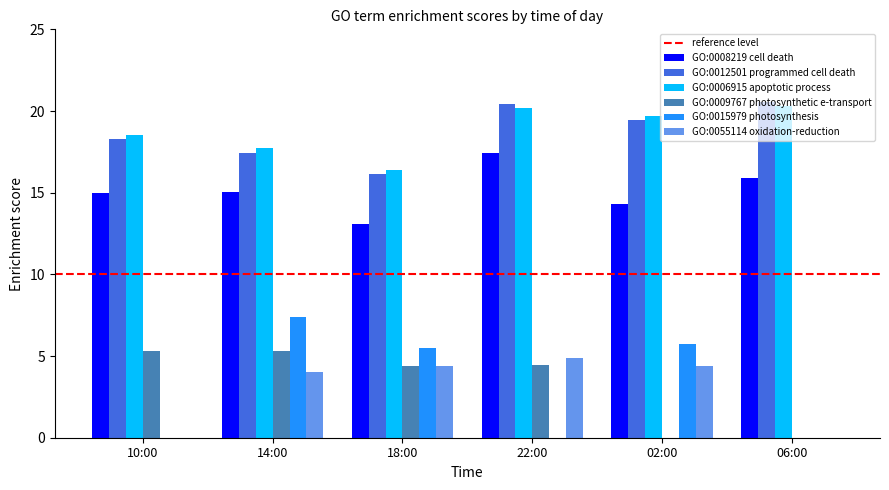

Between 18:00 and 22:00, which series saw the biggest shift?

GO:0015979 photosynthesis